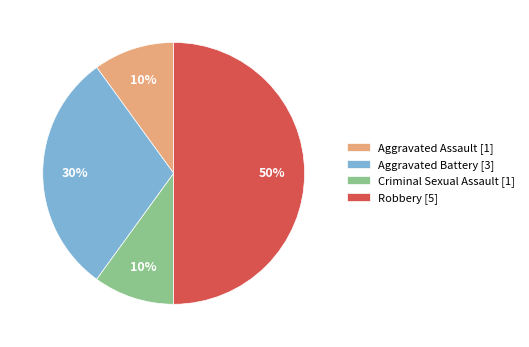

True or false: Criminal Sexual Assault accounts for 4% of the total.

False